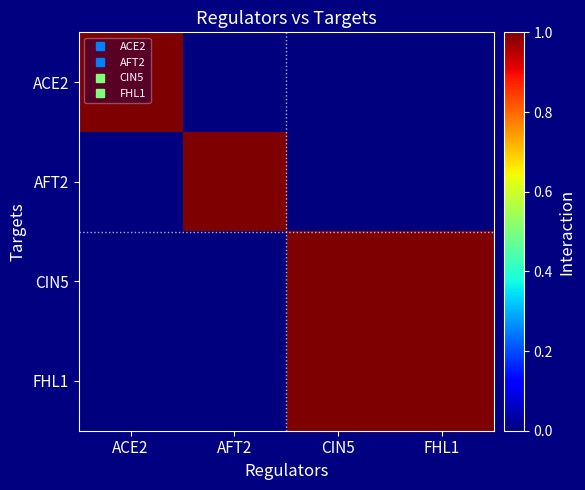

Reading left to right, what are all the values shown in this chart?

ACE2: ACE2=1	AFT2=0	CIN5=0	FHL1=0
AFT2: ACE2=0	AFT2=1	CIN5=0	FHL1=0
CIN5: ACE2=0	AFT2=0	CIN5=1	FHL1=1
FHL1: ACE2=0	AFT2=0	CIN5=1	FHL1=1